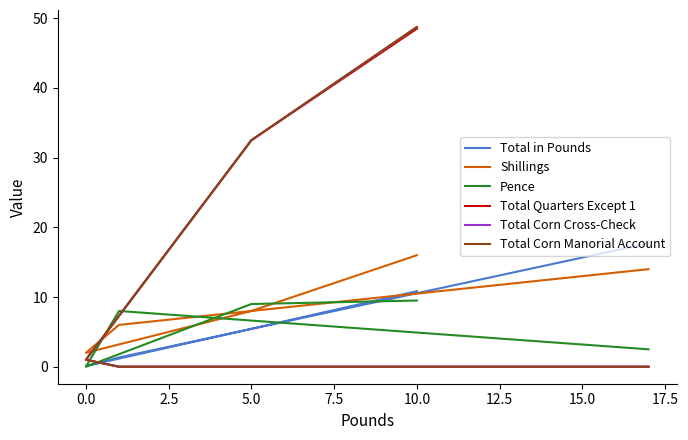

What is the difference between the maximum and minimum values in the Total Corn Manorial Account series?

48.8